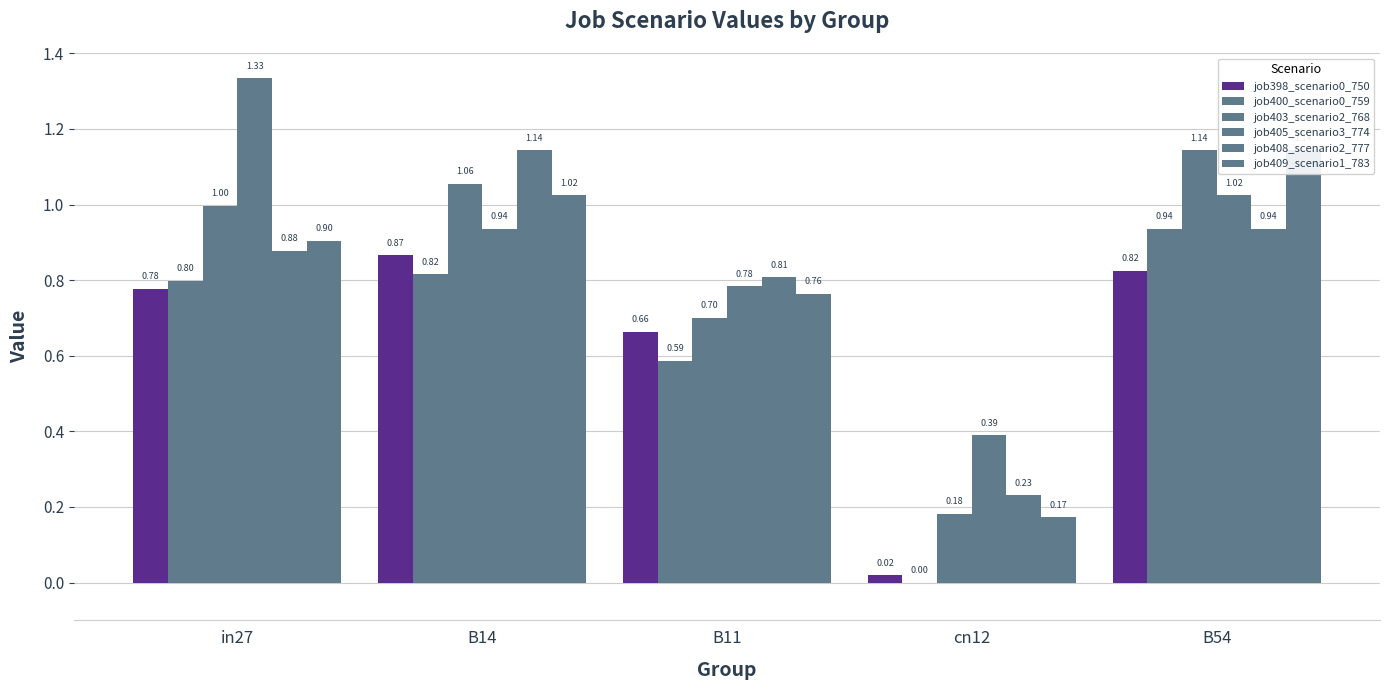

The value of job405_scenario3_774 at B54 is 1.6. True or false?

False